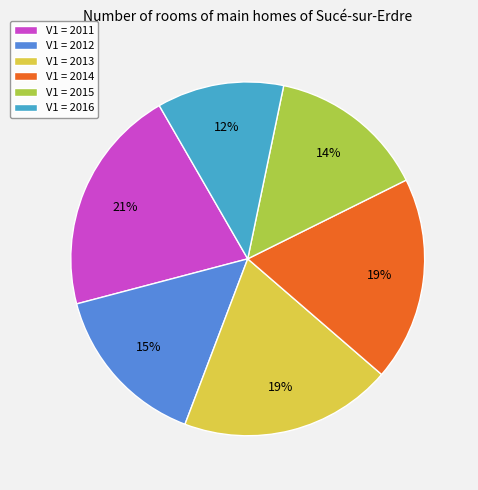

Combined, do V1 = 2011 and V1 = 2016 account for over 50%?

No